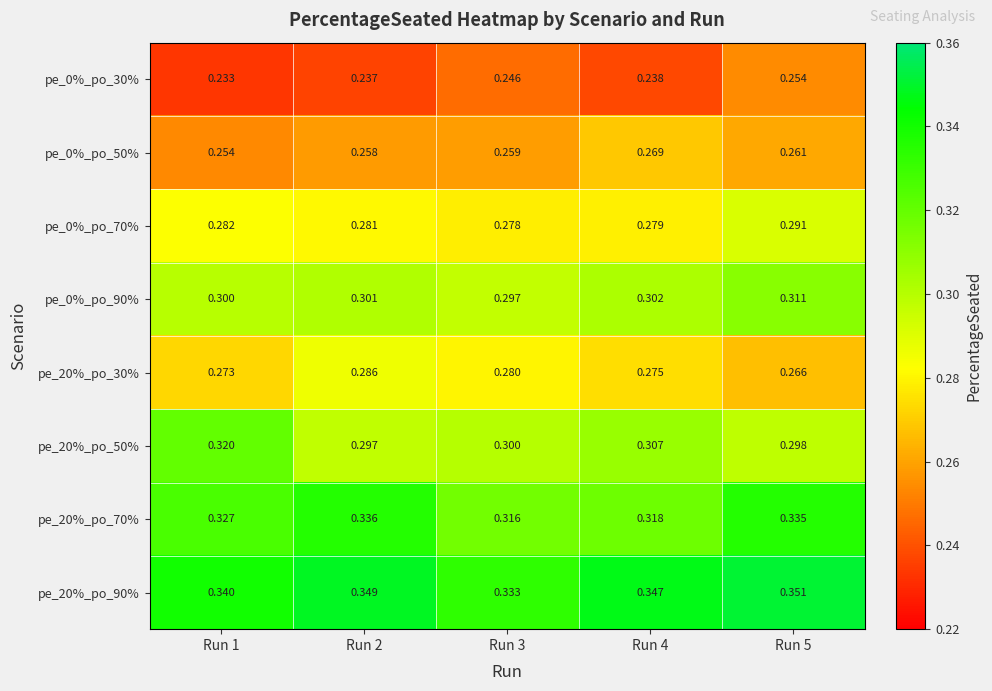

Is the value of pe_20%_po_90% at Run 1 greater than the value of pe_0%_po_90% at Run 4?

Yes